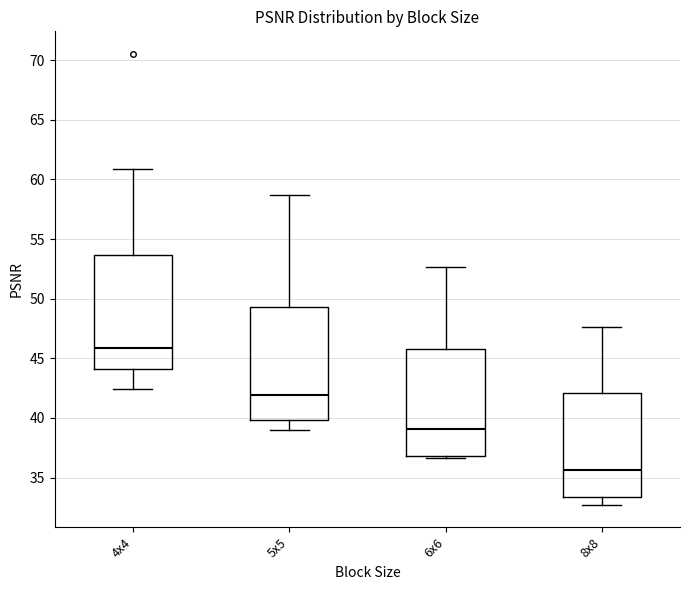

Where does the median line of the box for 5x5 sit on the y-axis? The values are not printed on the chart, so give them approximately, as read against the axis.

42.0